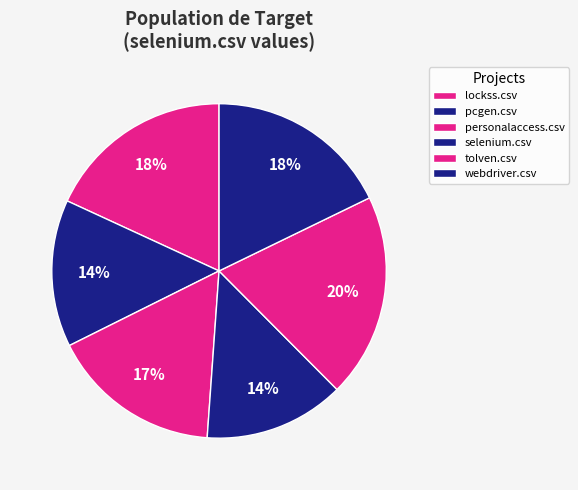

Count the number of slices in the pie.

6